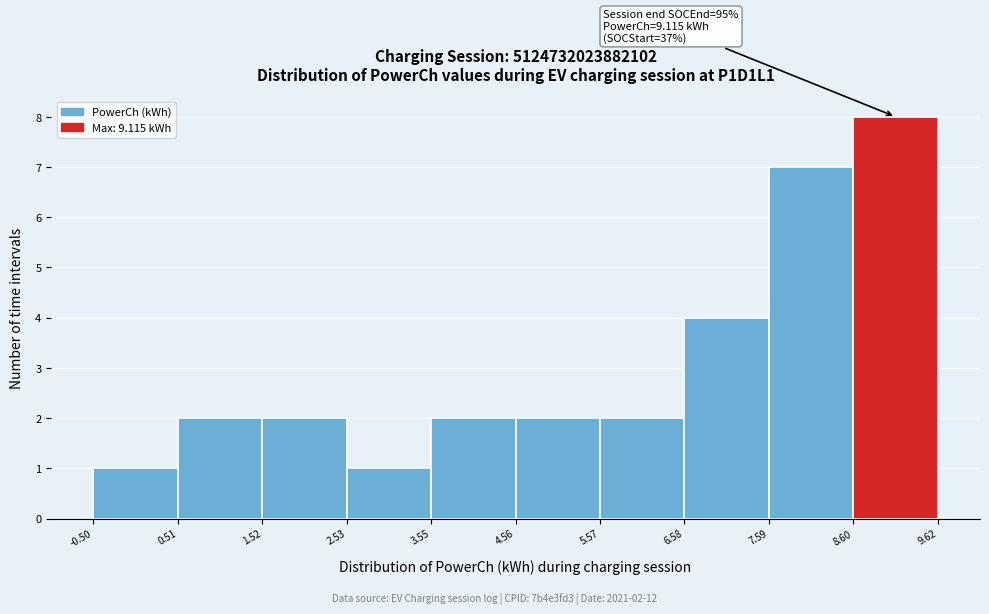

Which range on the x-axis has the tallest bar?

8.60 to 9.62